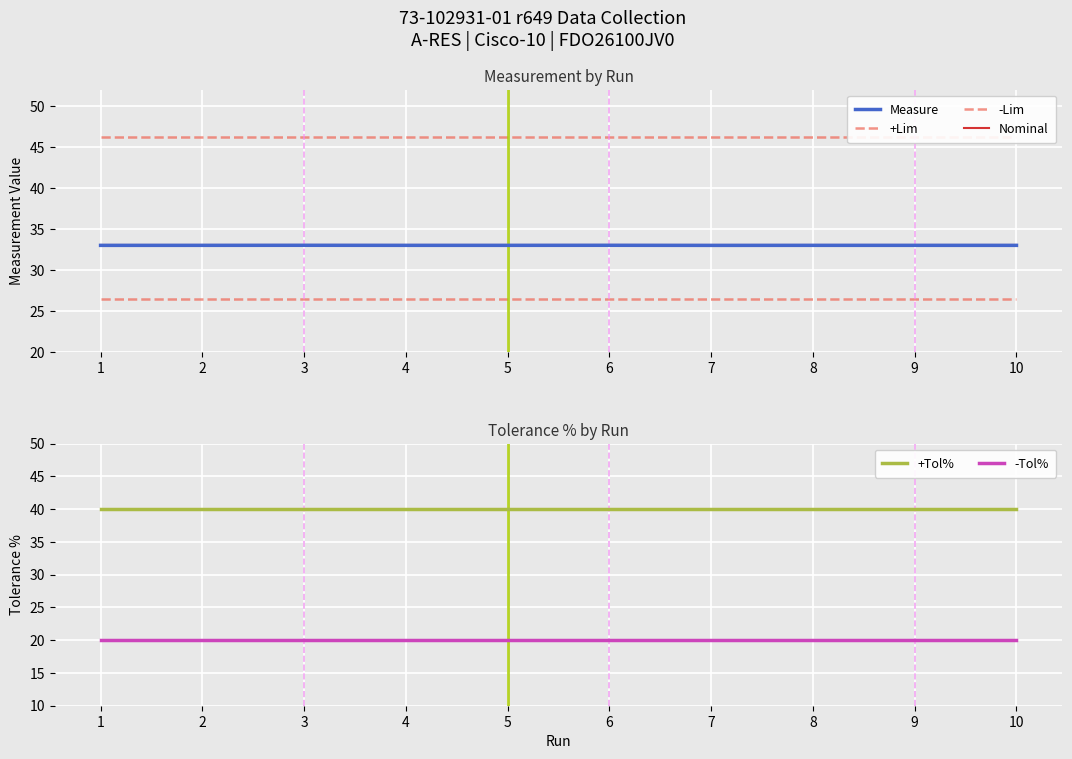

Is this an area chart (filled region under the line)?

No